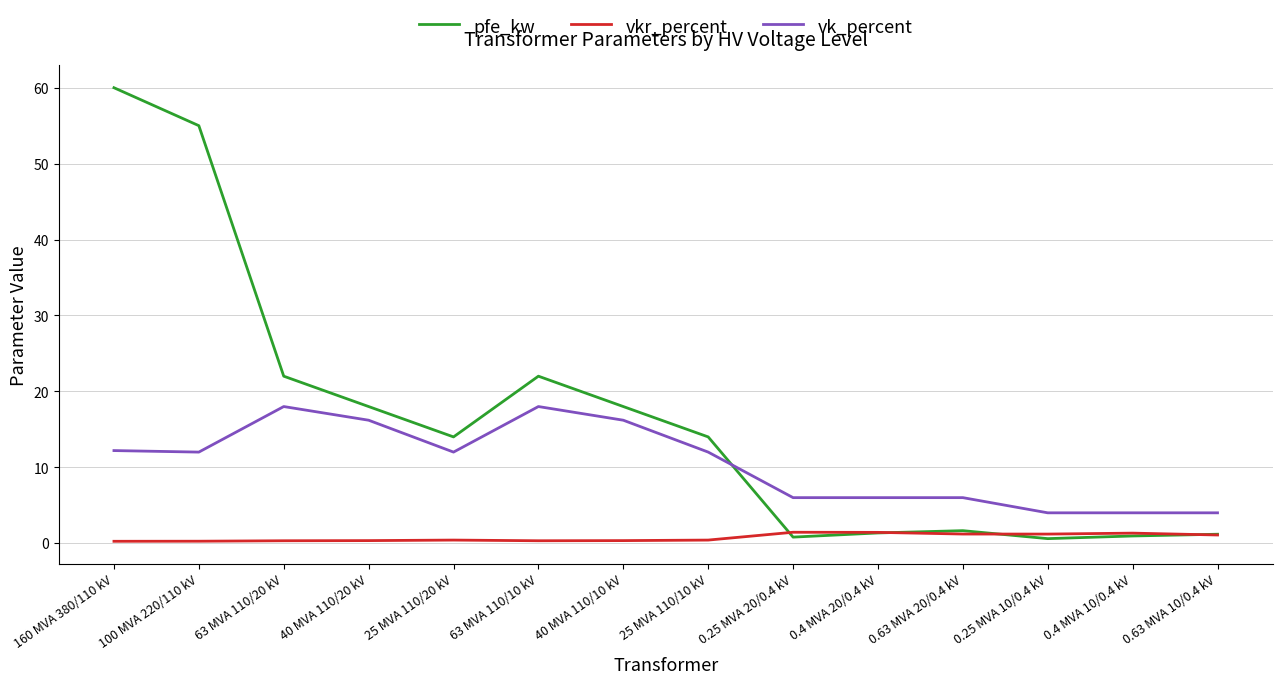

What is the difference between the maximum and minimum values in the vkr_percent series?

1.2